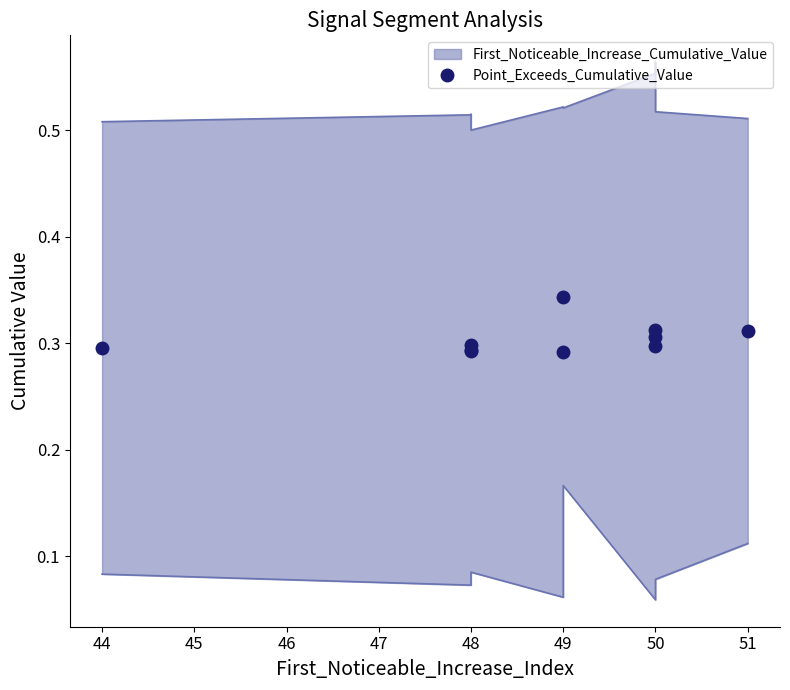

Reading left to right, what are all the values shown in this chart?

0.3	0.3	0.3	0.3	0.3	0.3	0.3	0.3	0.3	0.3